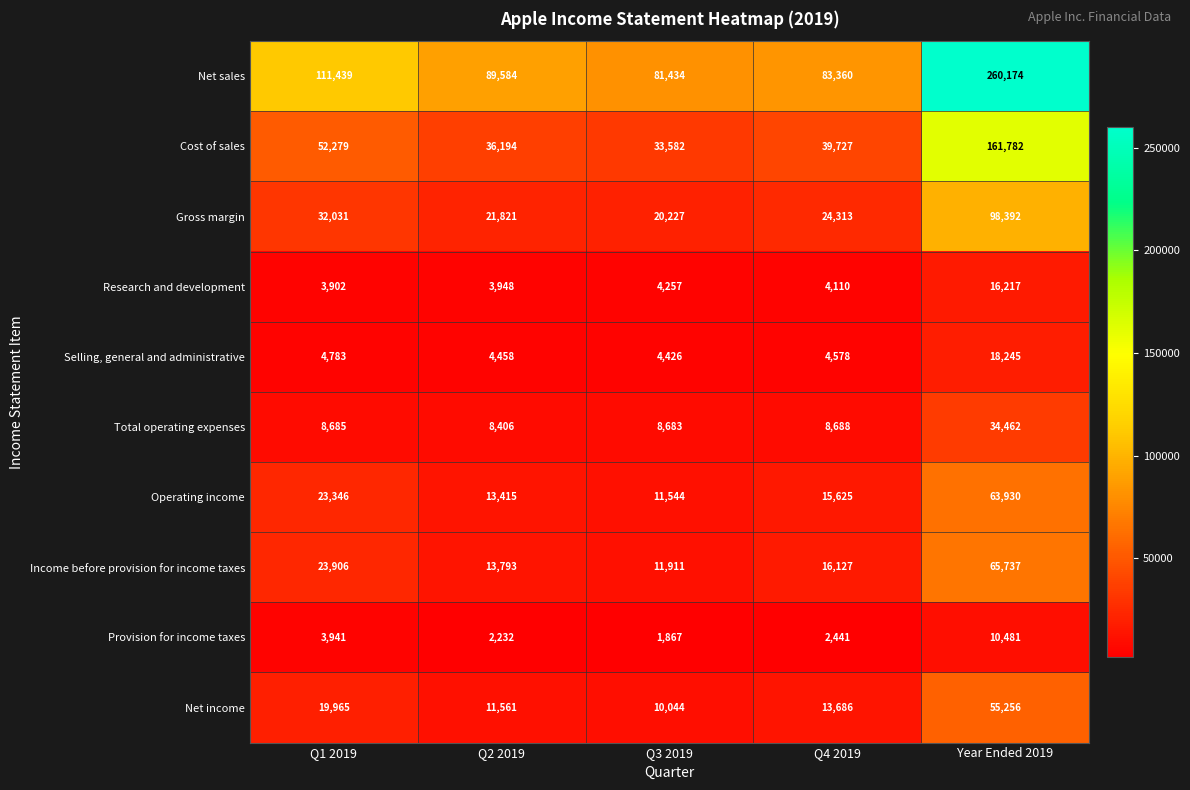

What is the total value across all series at Year Ended 2019?

784676